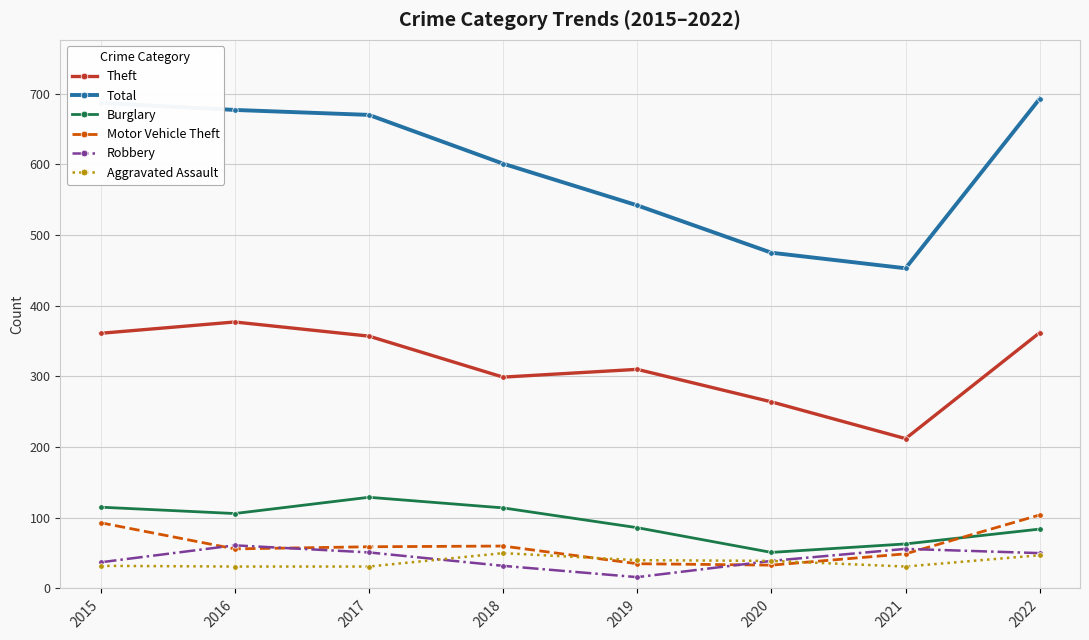

Where is the first local minimum for Theft?

2018